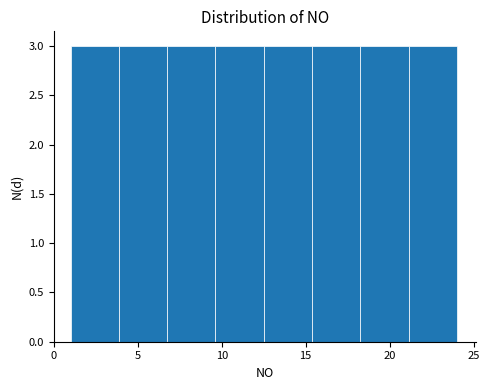

What is the height of the bar covering 15.5 to 18.5 on the x-axis? Neither the bar edges nor the heights are printed on the chart, so give them approximately, as read against the axes.

3